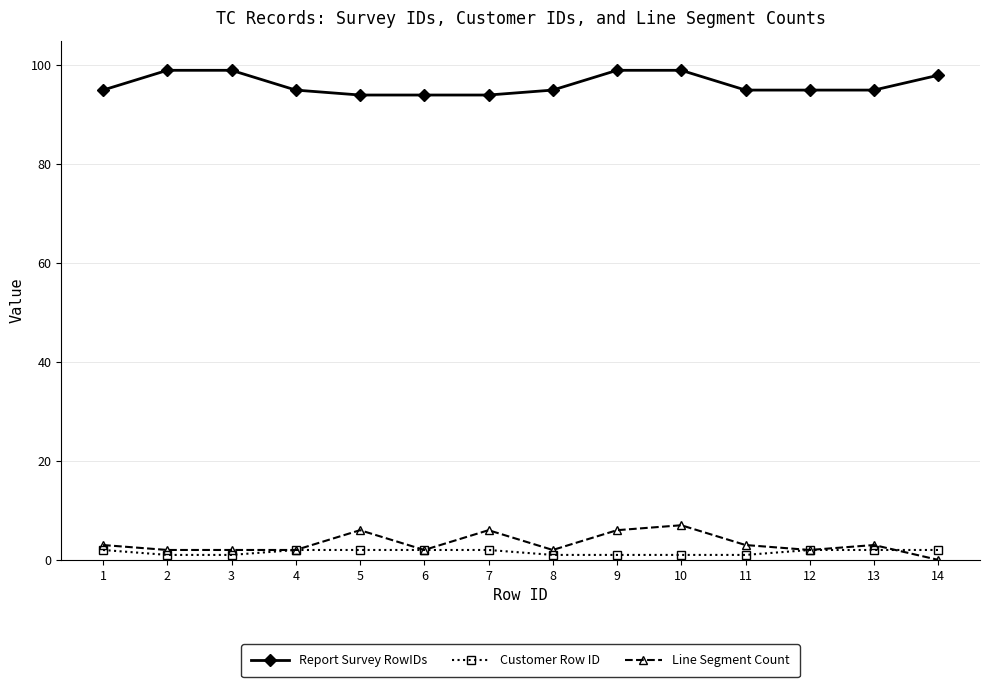

Reading right to left, extract all data points from this chart.

Report Survey RowIDs: 98	95	95	95	99	99	95	94	94	94	95	99	99	95
Customer Row ID: 2	2	2	1	1	1	1	2	2	2	2	1	1	2
Line Segment Count: 0	3	2	3	7	6	2	6	2	6	2	2	2	3